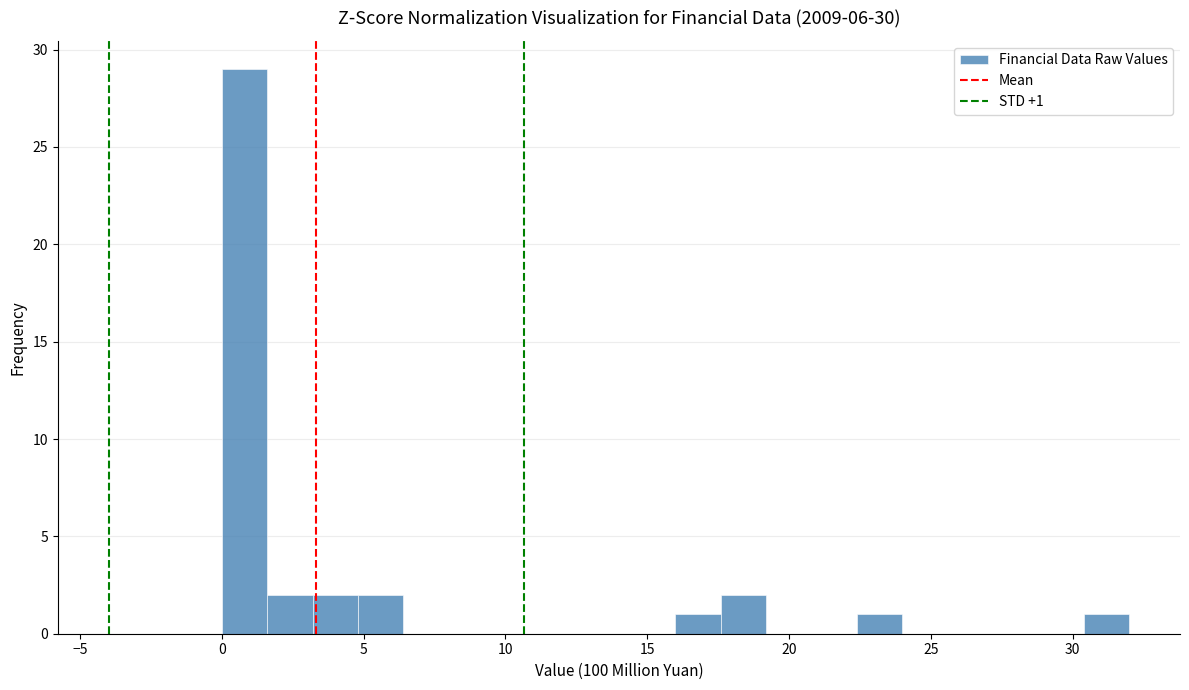

Around what value on the x-axis is the tallest bar? Give the approximate position of its centre, as read against the axis.

1.0